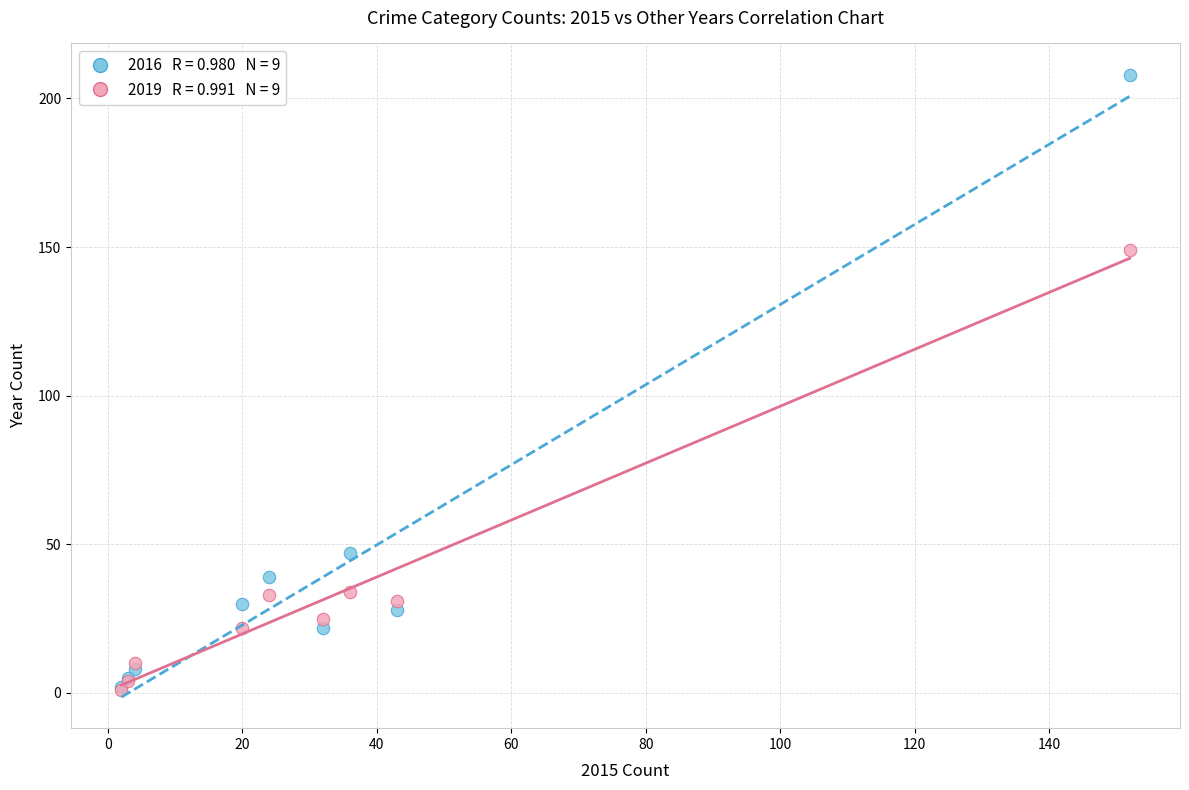

Across all series, what Y value is closest to 104?

149